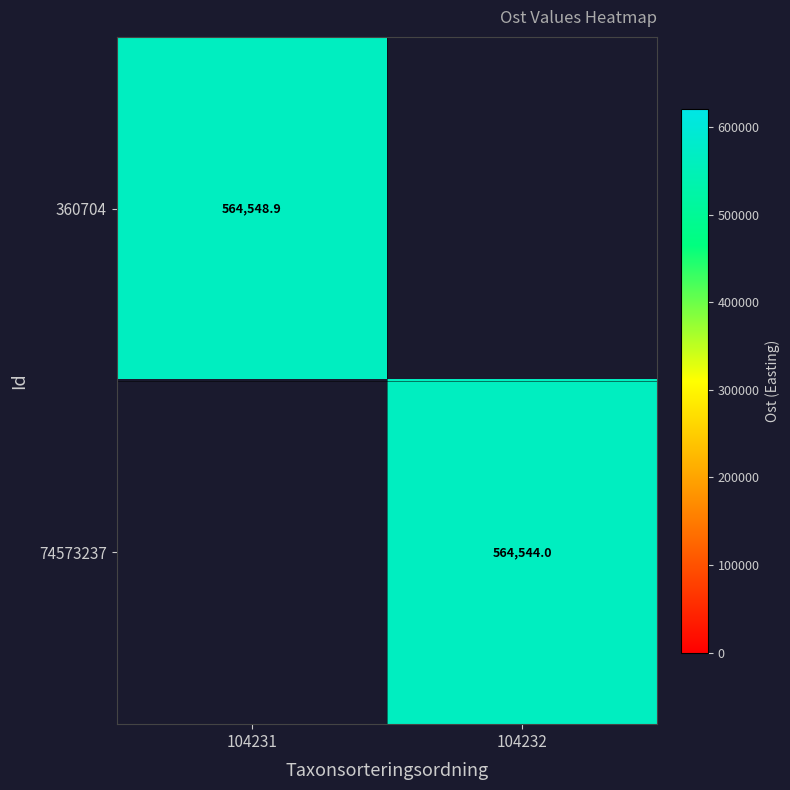

True or false: 74573237 has a value of 564544.0 at 104232.

True